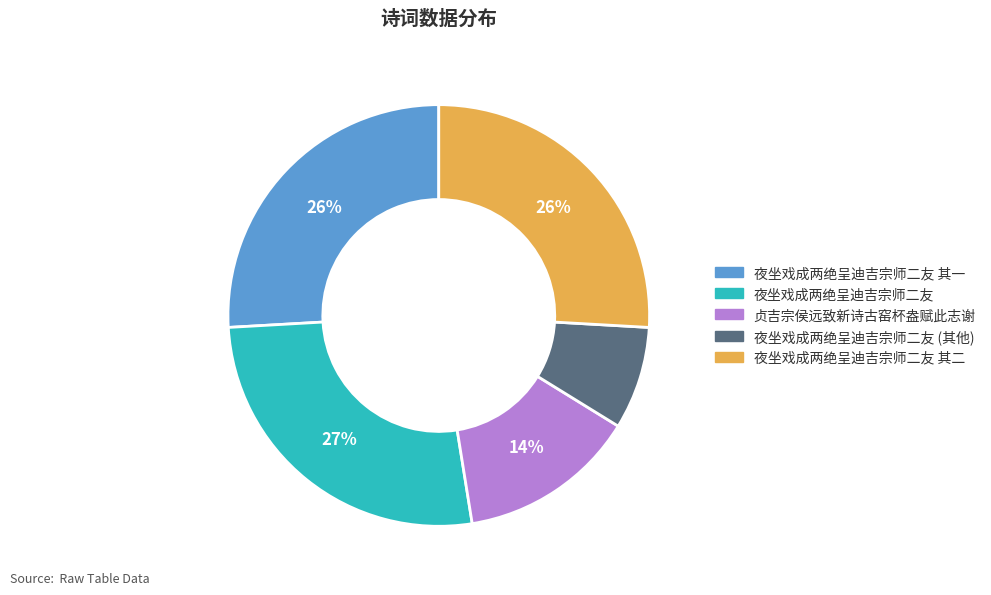

Is there any slice that represents more than half of the pie?

No